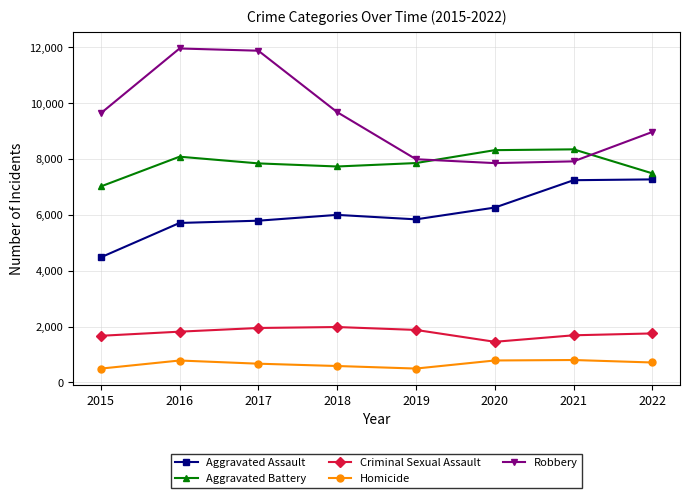

Which series changed the most between 2017 and 2022?

Robbery